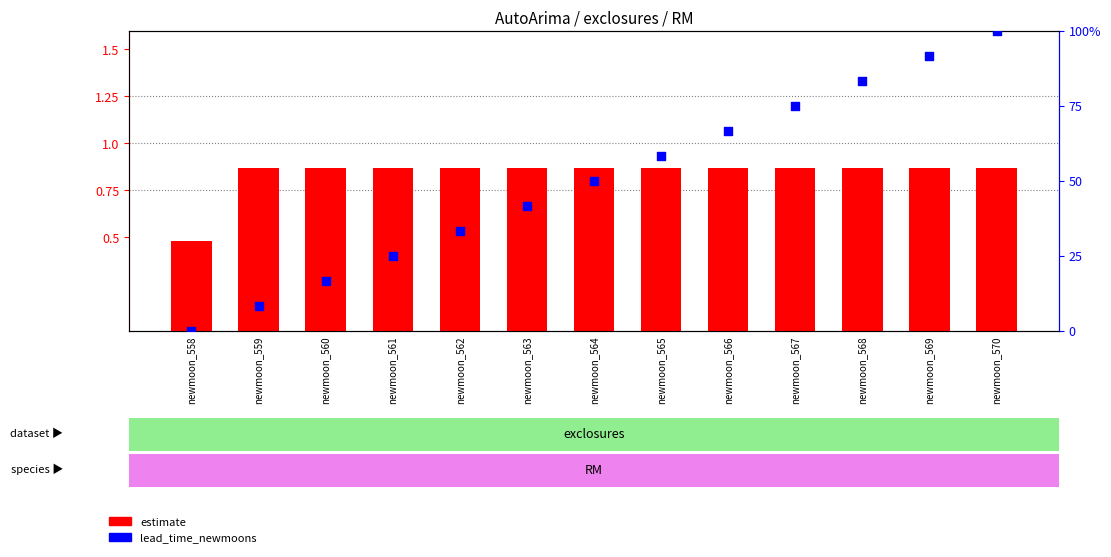

Which series has the largest total across all categories?

lead_time_newmoons